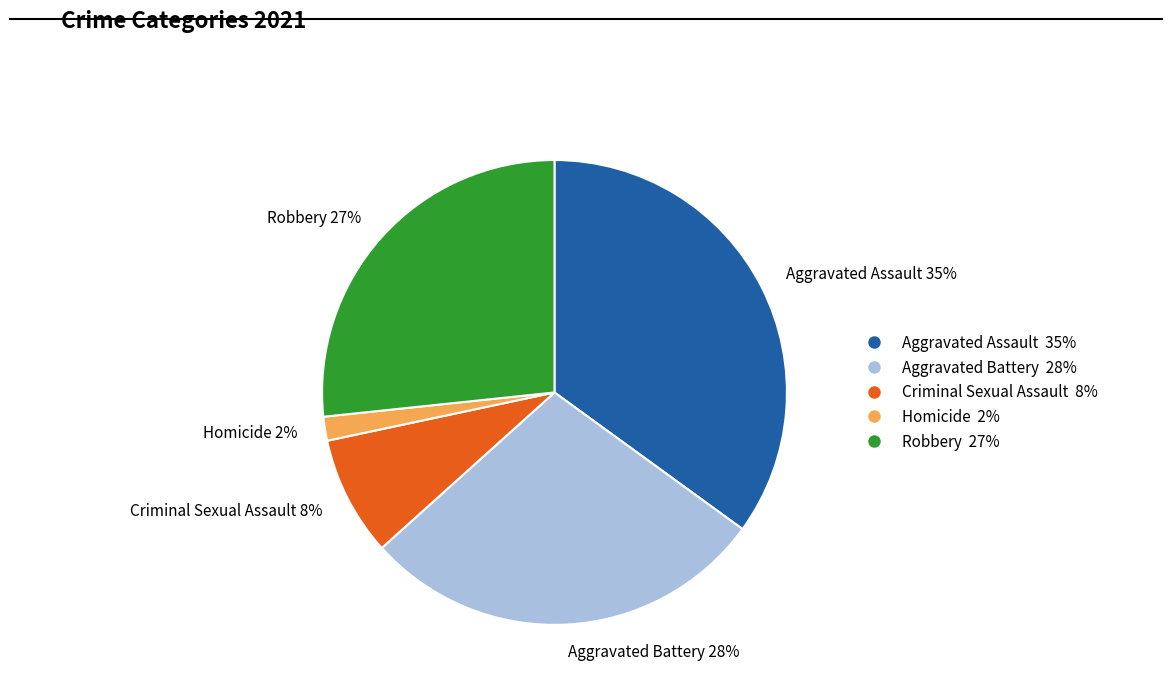

Combined, do Homicide 2% and Criminal Sexual Assault 8% account for over 50%?

No